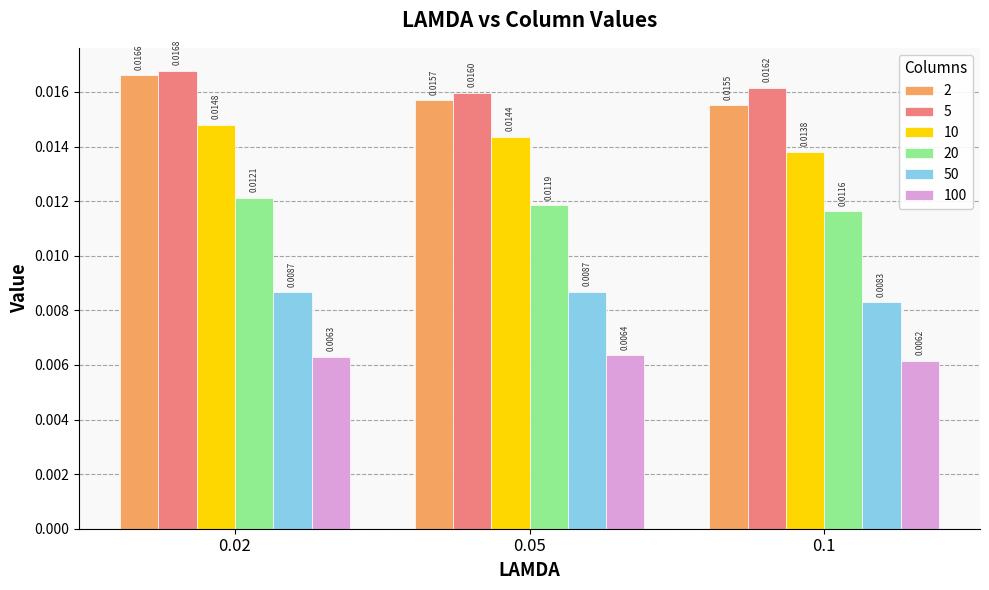

What position from the left is 0.05?

2